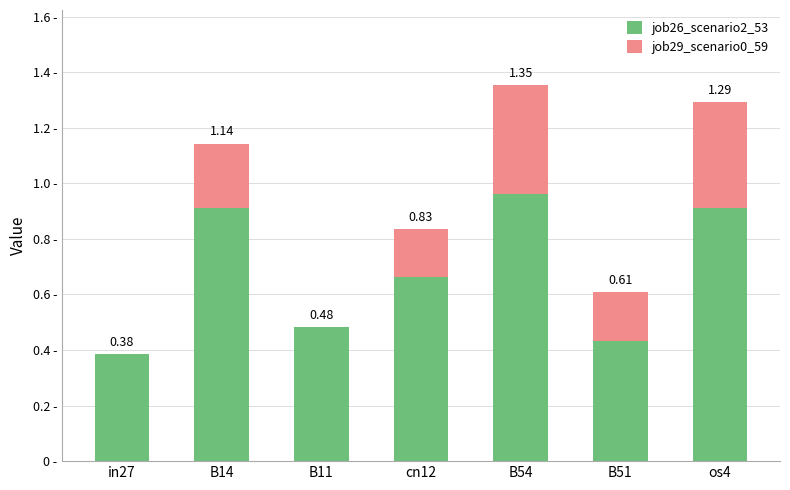

What is the sum of the job29_scenario0_59 values at B51 and B11?

0.2